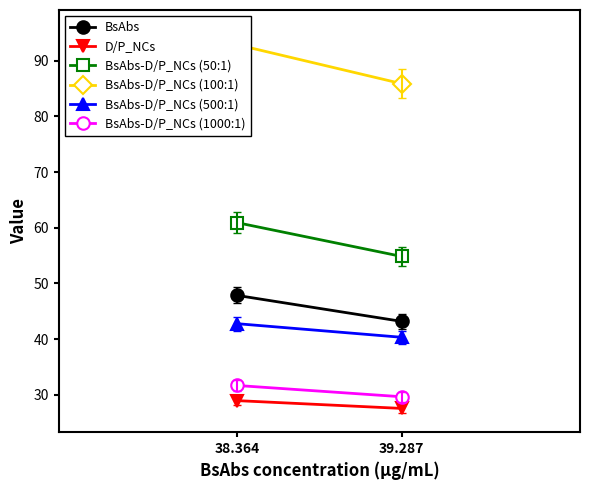

What are all the series names shown in the legend?

BsAbs, D/P_NCs, BsAbs-D/P_NCs (50:1), BsAbs-D/P_NCs (100:1), BsAbs-D/P_NCs (500:1), BsAbs-D/P_NCs (1000:1)